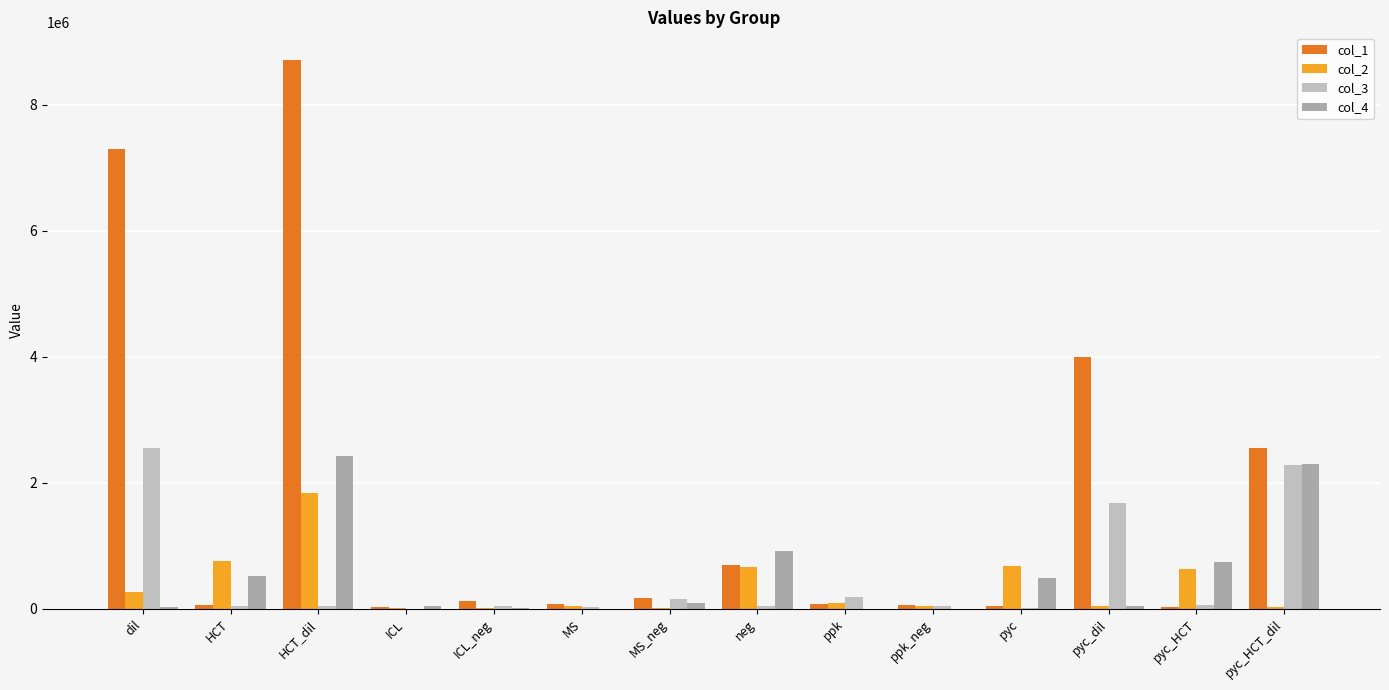

How many data points does each series have?

14